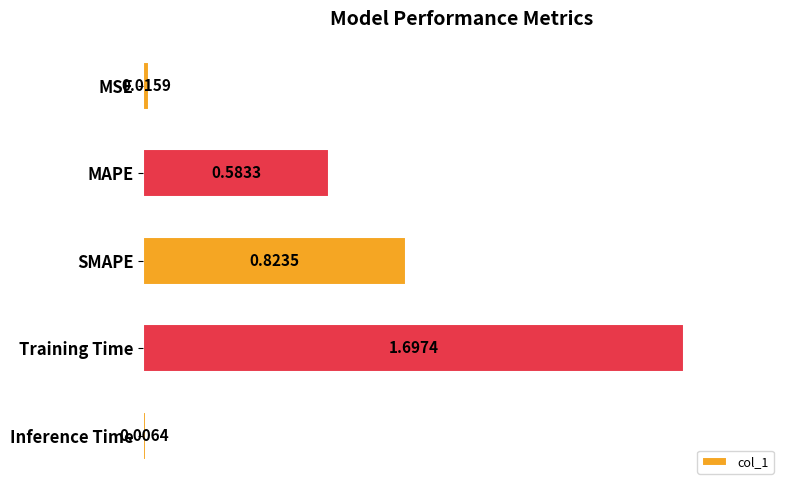

What is the difference between the maximum and minimum values?

1.7